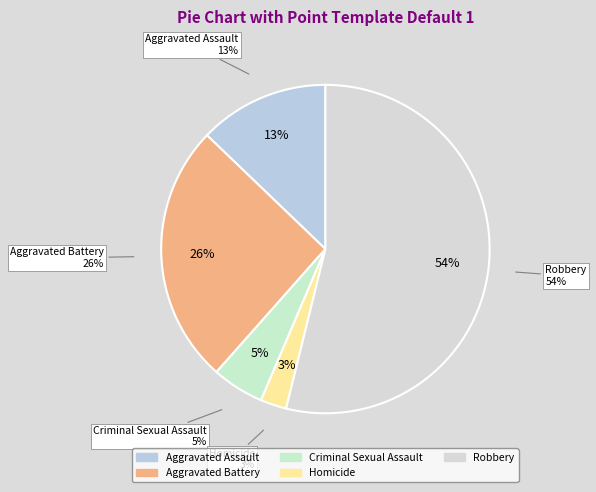

What is the largest slice in the pie chart?

Robbery